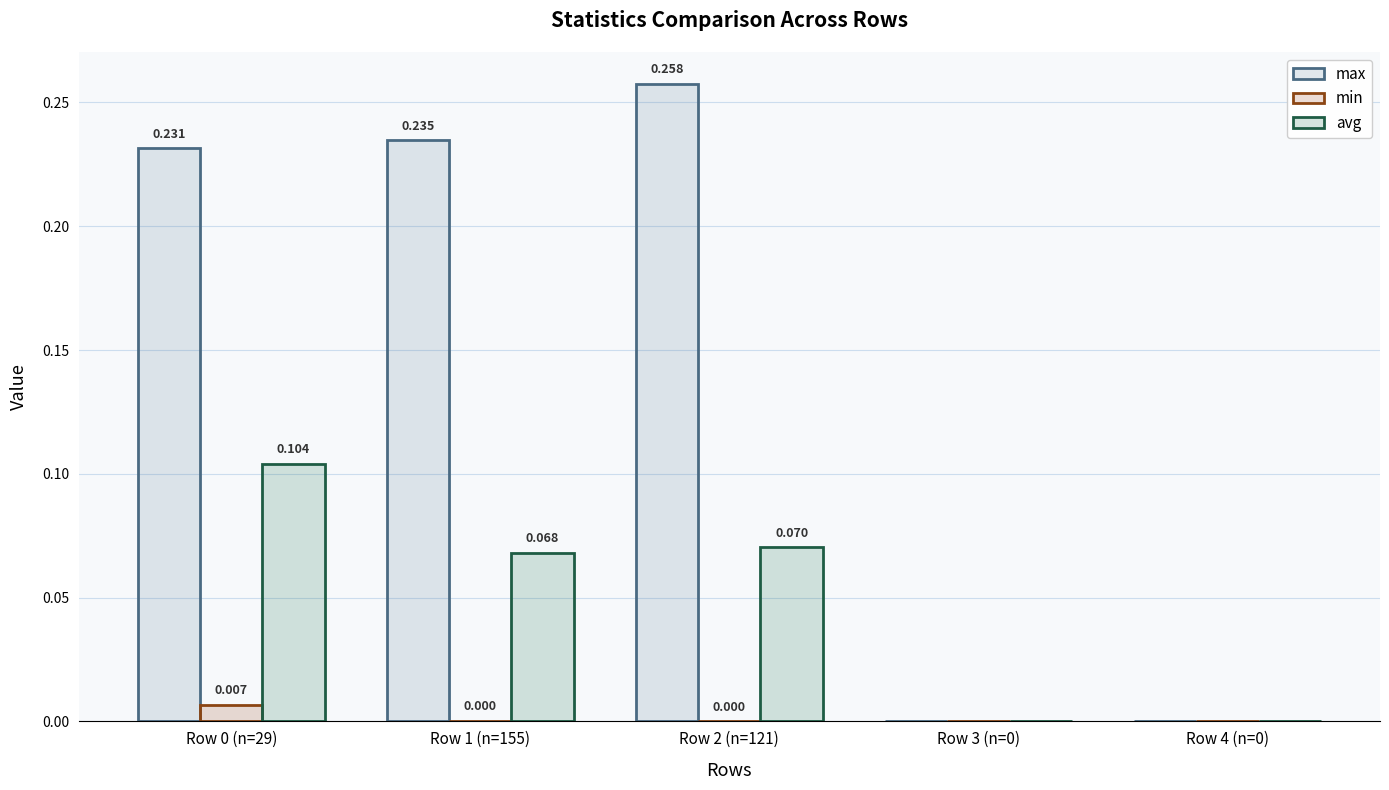

Does the chart contain stacked bars?

No